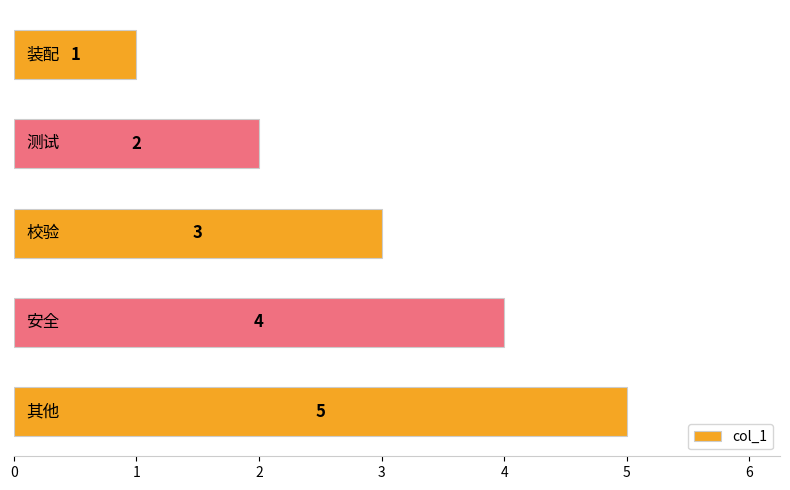

How many values are between 2 and 4?

3